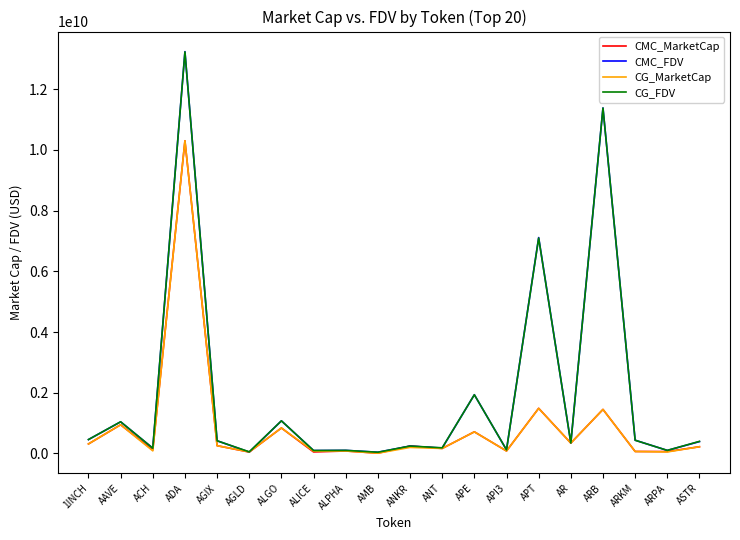

At which label is CG_FDV closest to 6635436975?

APT